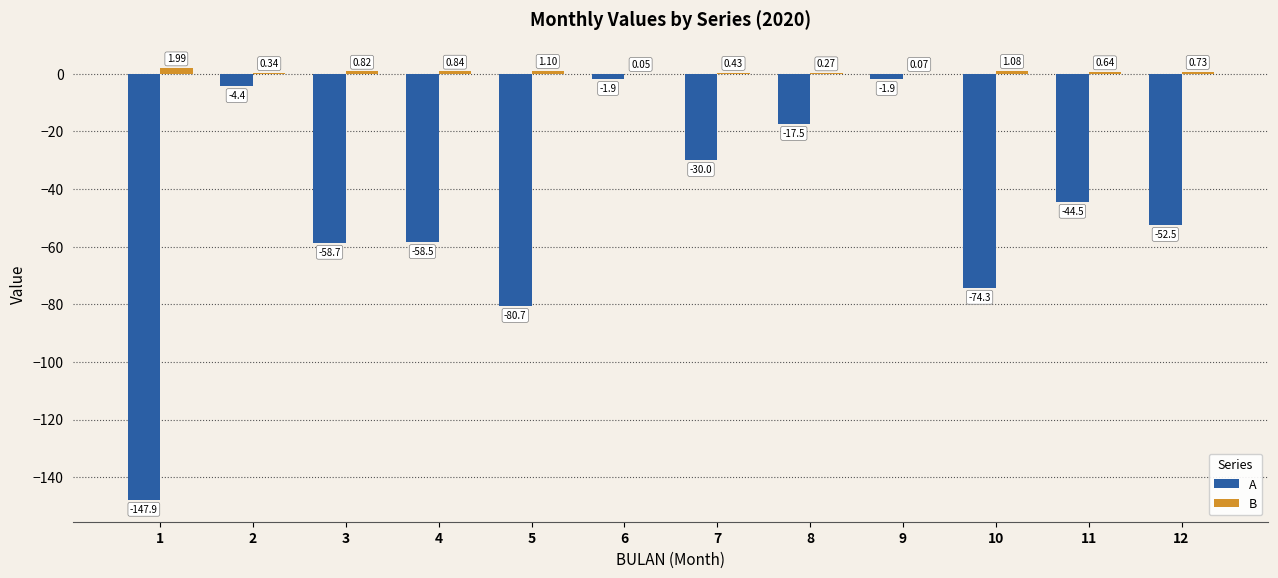

At which label does A first exceed -44?

2